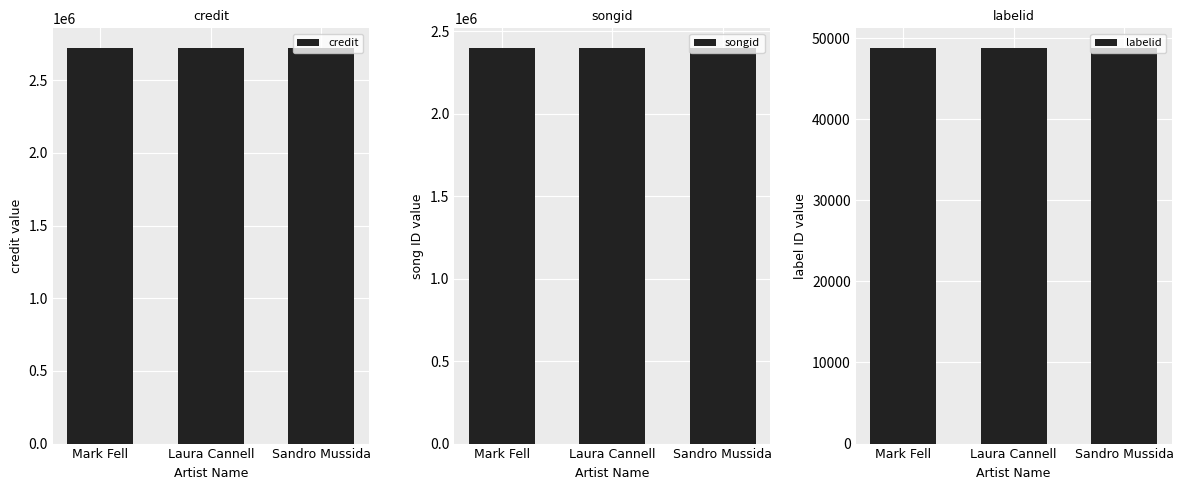

Reading left to right, extract all data points from this chart.

credit: Mark Fell=2720188	Laura Cannell=2720188	Sandro Mussida=2720188
songid: Mark Fell=2398246	Laura Cannell=2398246	Sandro Mussida=2398246
labelid: Mark Fell=48757	Laura Cannell=48757	Sandro Mussida=48757